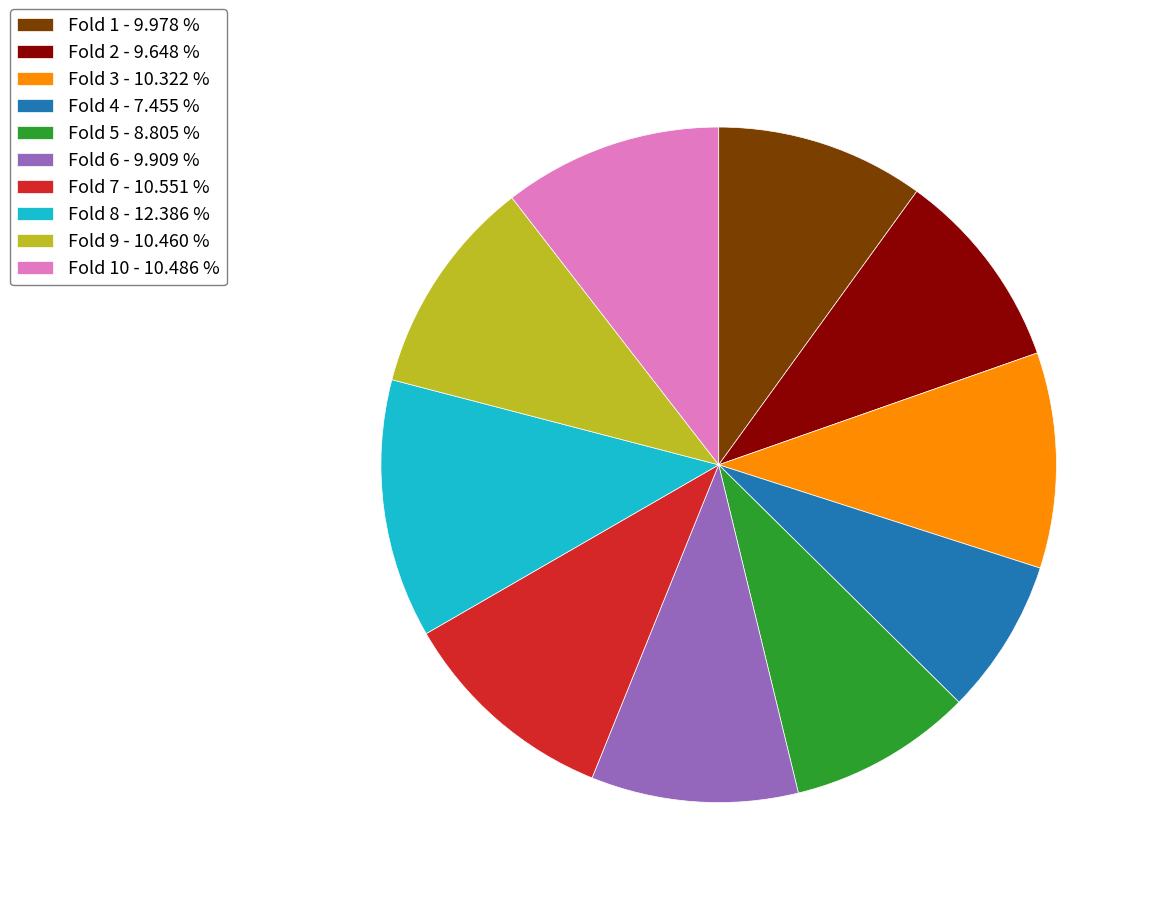

What is the largest slice in the pie chart?

Fold 8 - 12.386 %